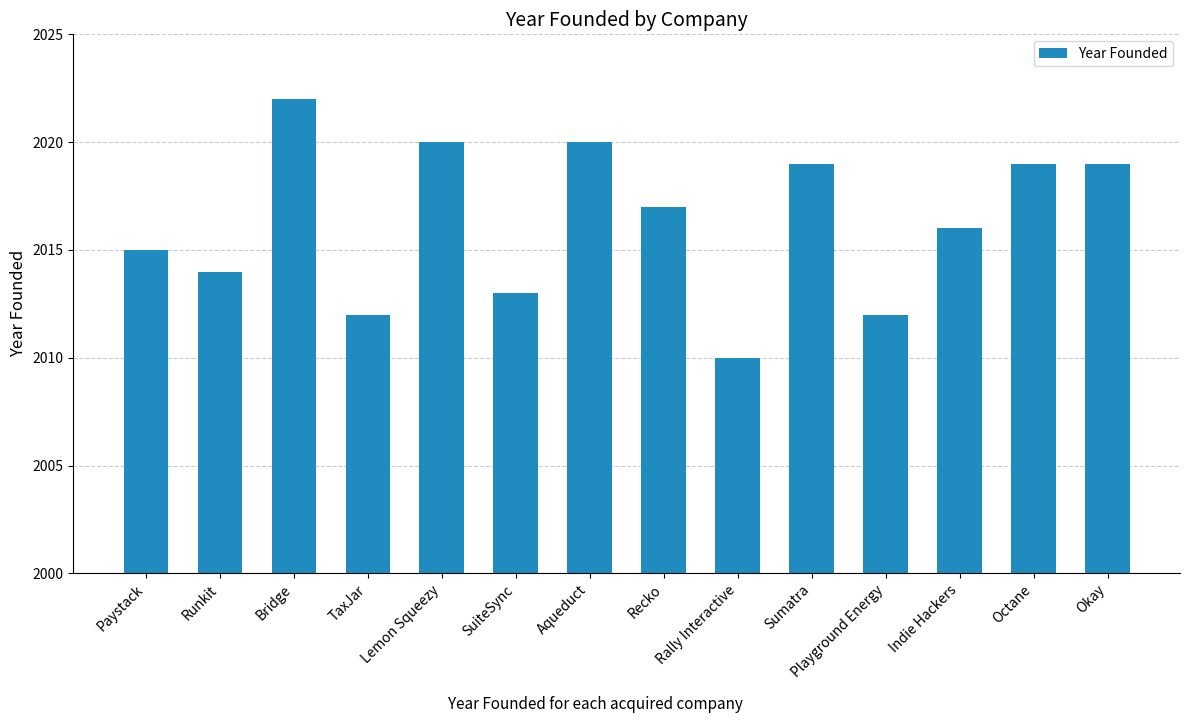

How many bars are there in total?

14